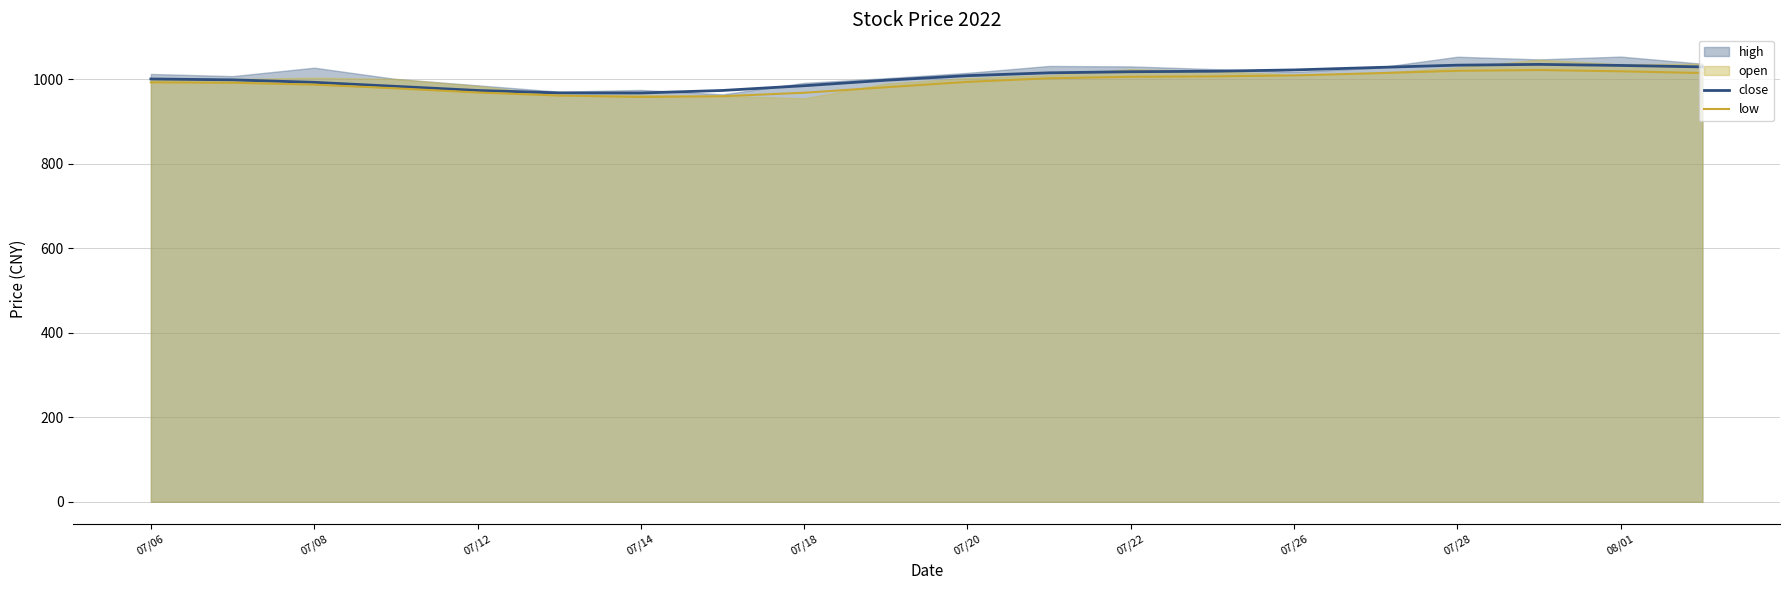

Is the value of close at 07/22 greater than the value of low at 07/08?

Yes